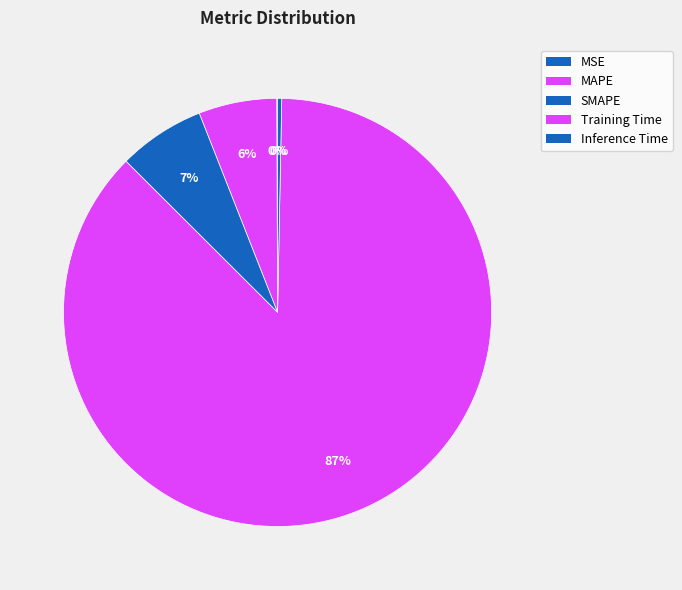

What is the smallest slice in the pie chart?

MSE